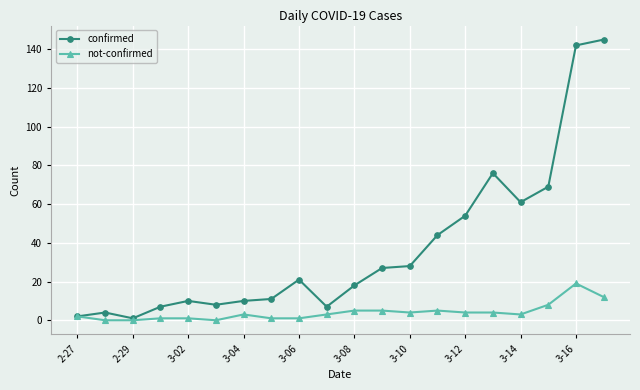

True or false: not-confirmed has more than 0 interior local peaks.

True